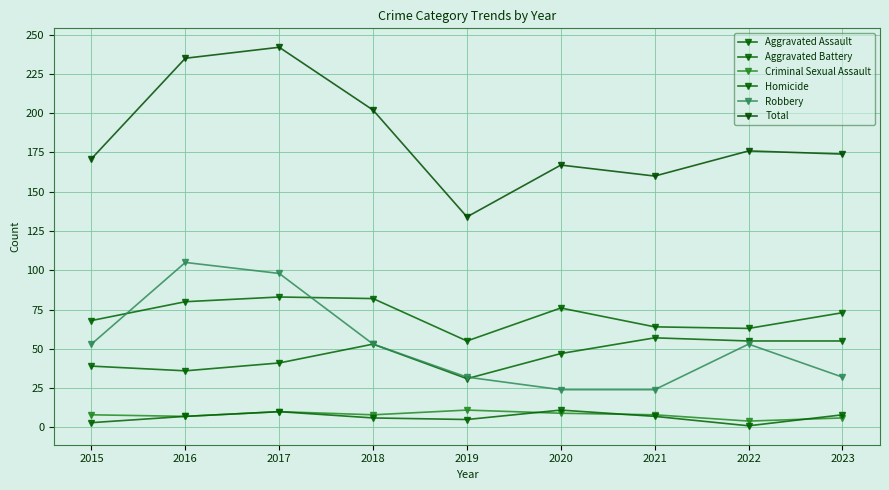

Does the chart have visible grid lines?

Yes